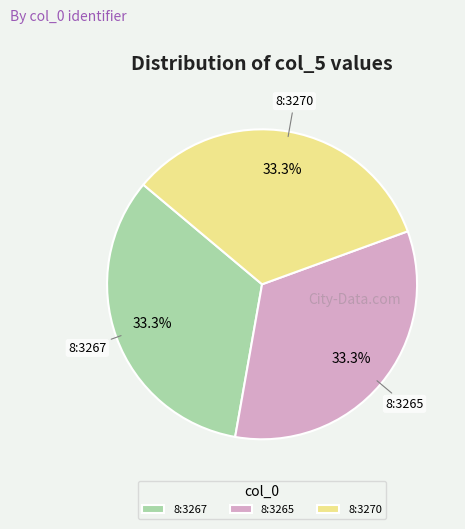

What is the ratio of the value at 8:3265 to the value at 8:3270?

1.0